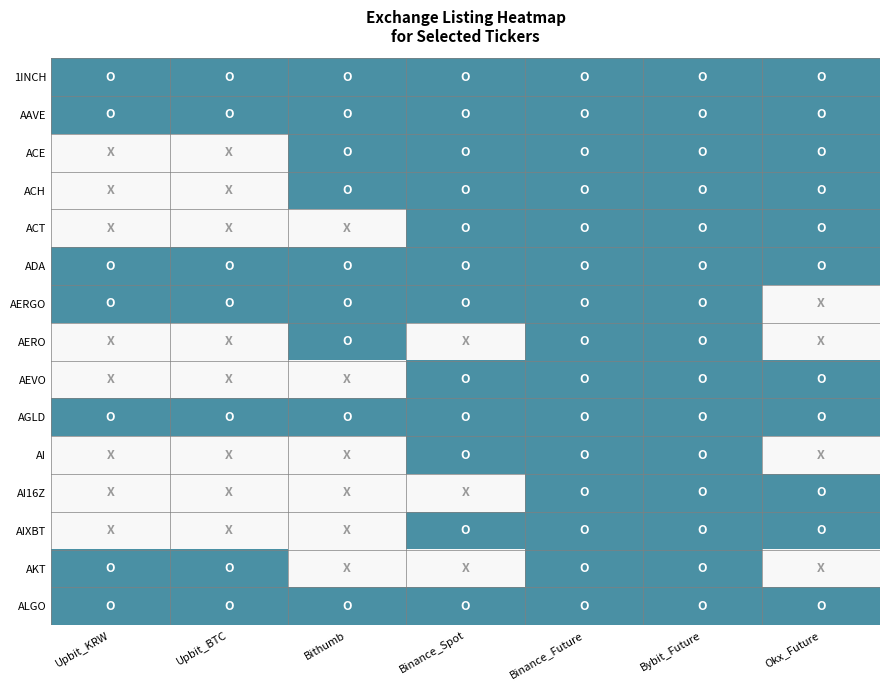

Which has a higher value, Upbit_KRW or Binance_Future?

Upbit_KRW